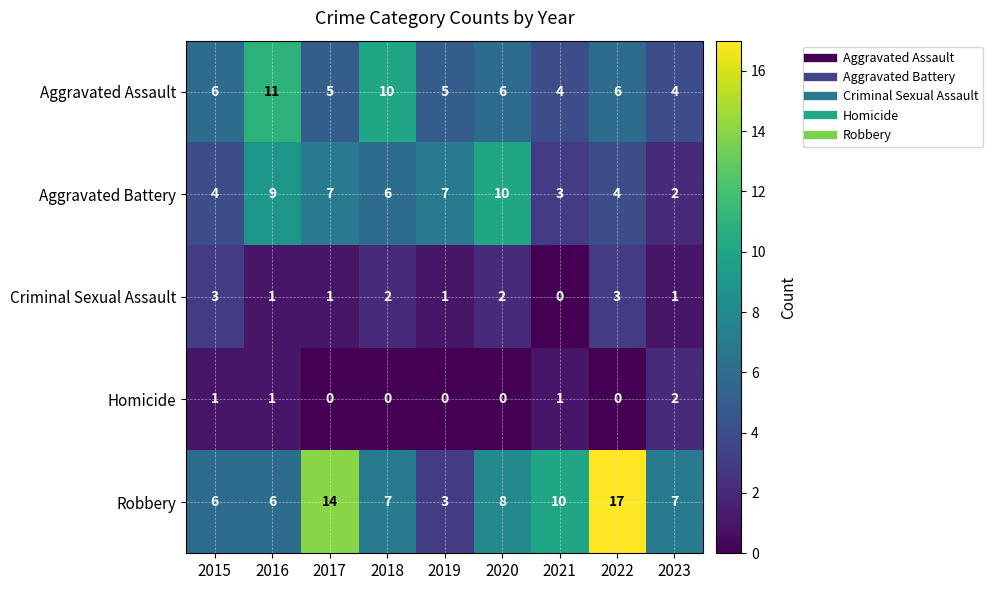

At which category is the sum across all series the highest?

2022